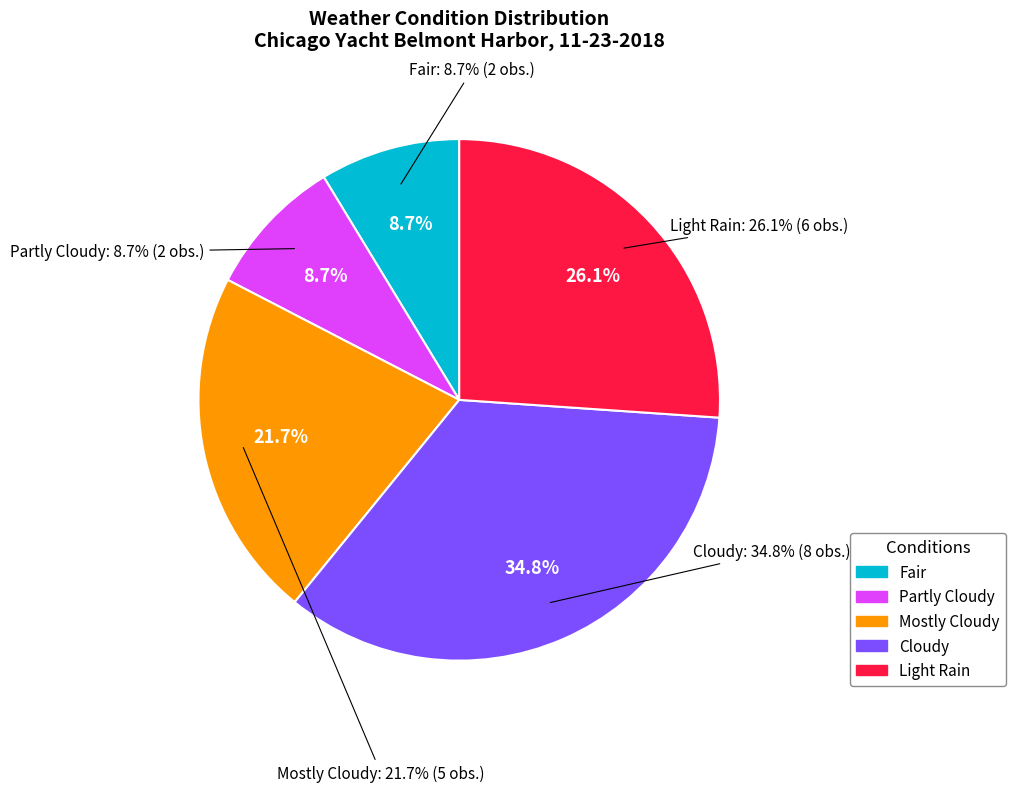

How many segments does this pie chart have?

5